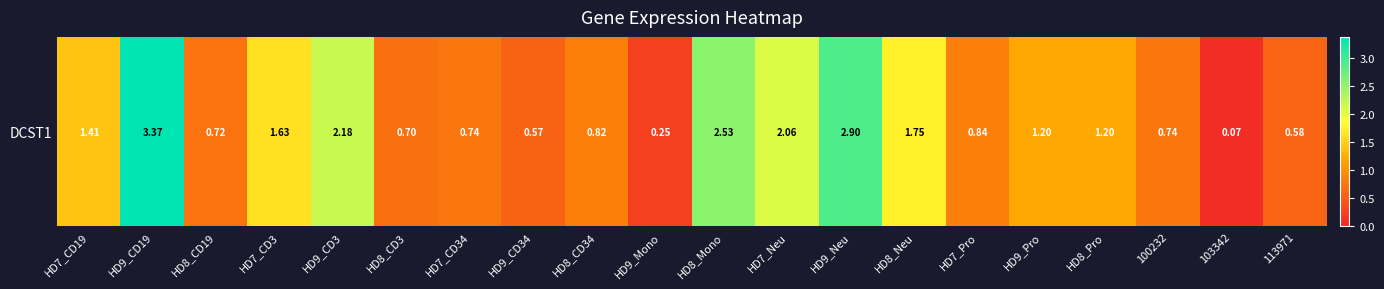

How many values are below 1?

10